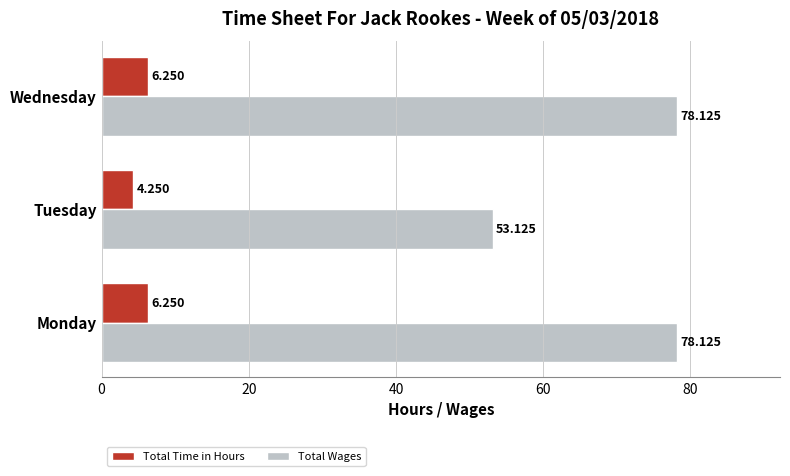

Rank the series at Tuesday from lowest to highest value.

Total Time in Hours, Total Wages